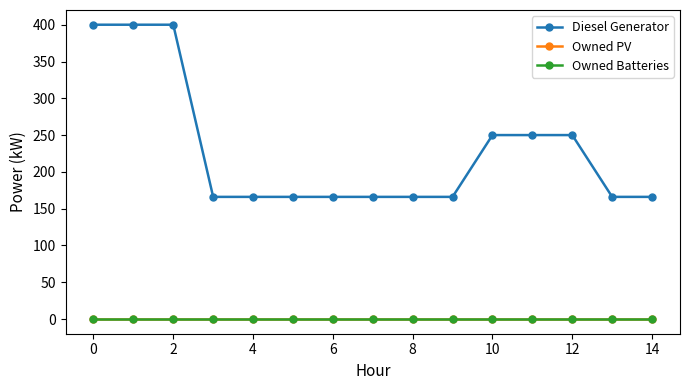

Reading left to right, extract all data points from this chart.

Diesel Generator: 400.0	400.0	400.0	166.0	166.0	166.0	166.0	166.0	166.0	166.0	250.0	250.0	250.0	166.0	166.0
Owned PV: 0.0	0.0	0.0	0.0	0.0	0.0	0.0	0.0	0.0	0.0	0.0	0.0	0.0	0.0	0.0
Owned Batteries: 0.0	0.0	0.0	0.0	0.0	0.0	0.0	0.0	0.0	0.0	0.0	0.0	0.0	0.0	0.0